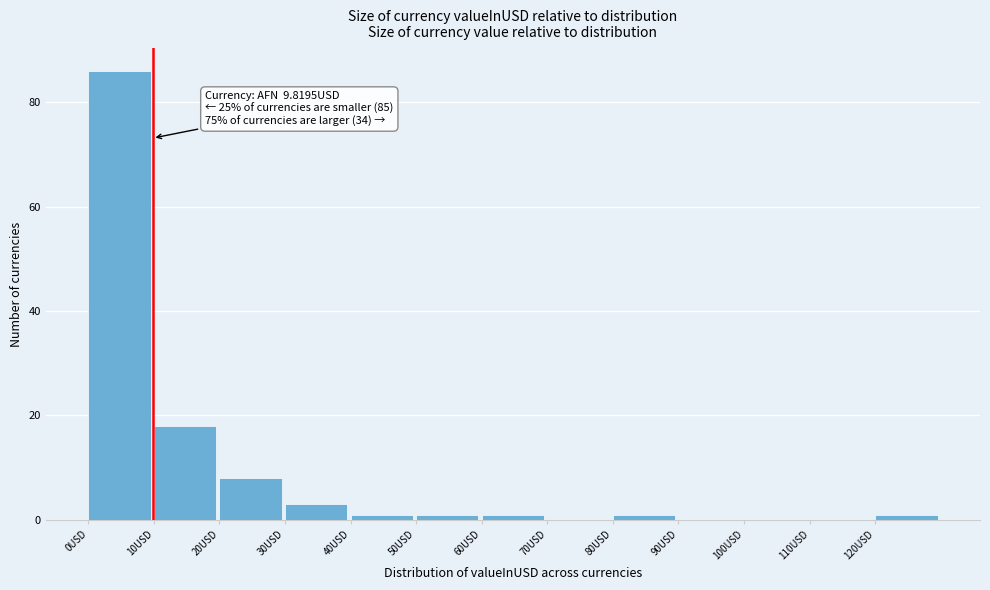

Which range on the x-axis has the tallest bar?

0 to 10